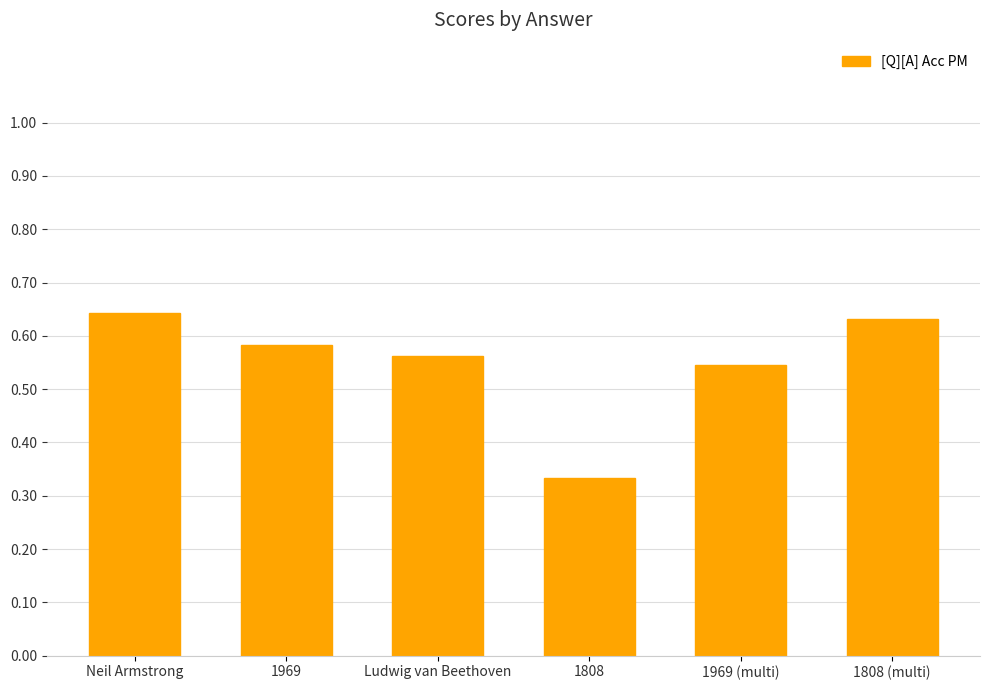

What is the label of the 2nd bar from the right?

1969 (multi)